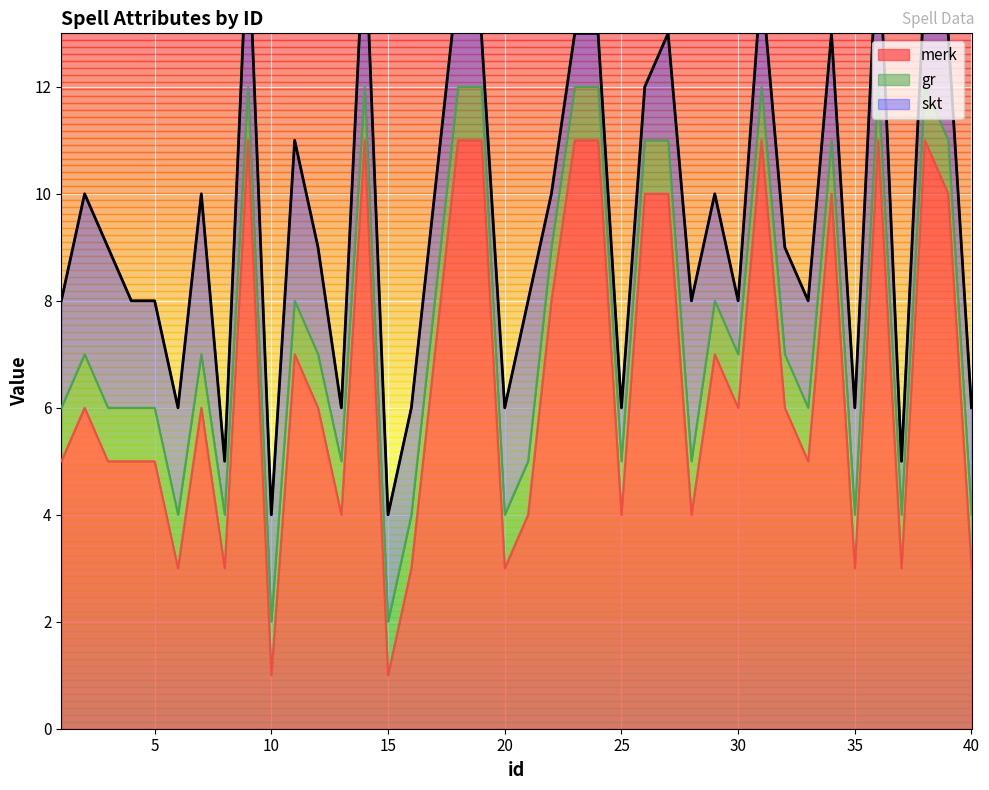

What is the lowest value of the skt series?

1